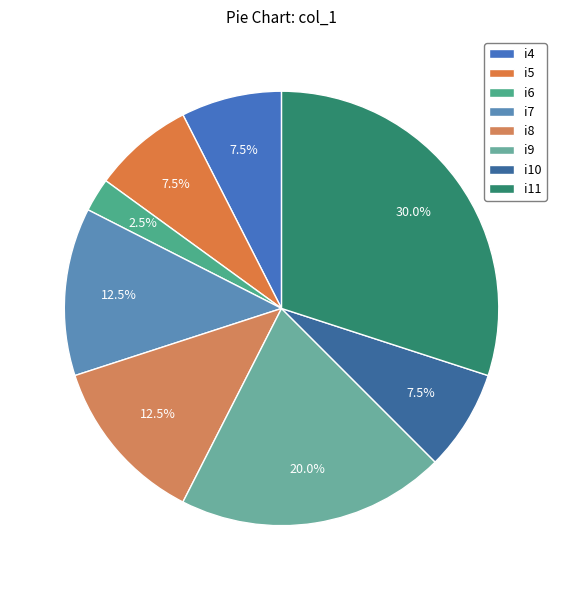

How much of the chart is everything except i8?

87.5%